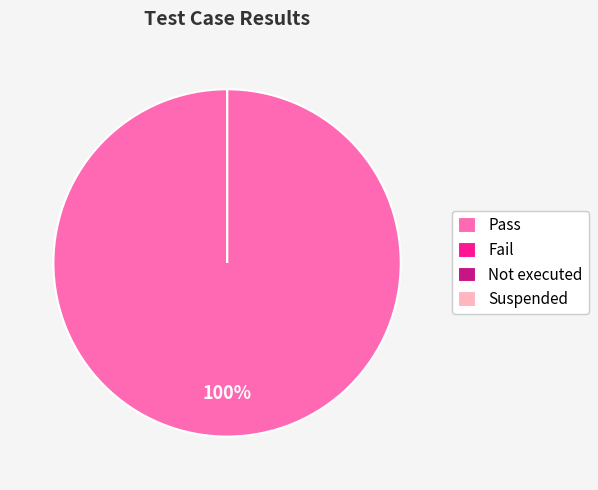

Is the sum of Not executed and Suspended greater than half?

No